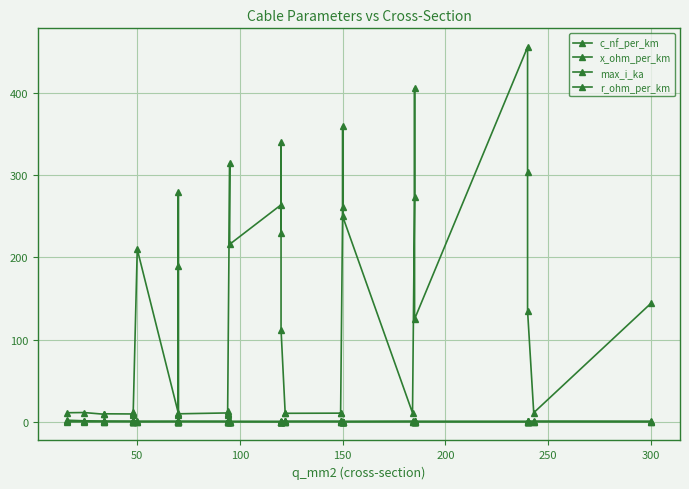

Which series has the largest total across all categories?

c_nf_per_km